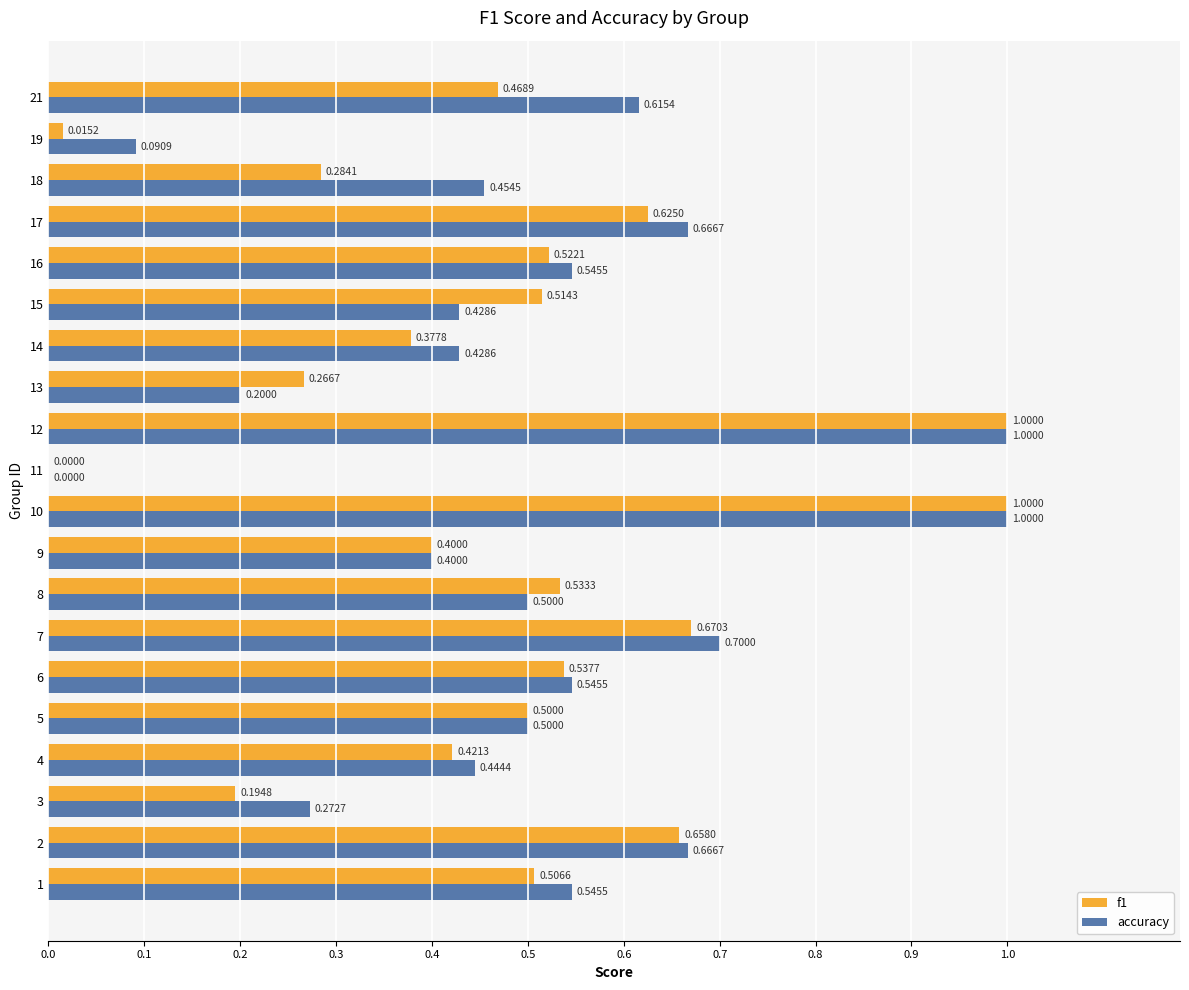

What is the total value across all series at 15?

0.9